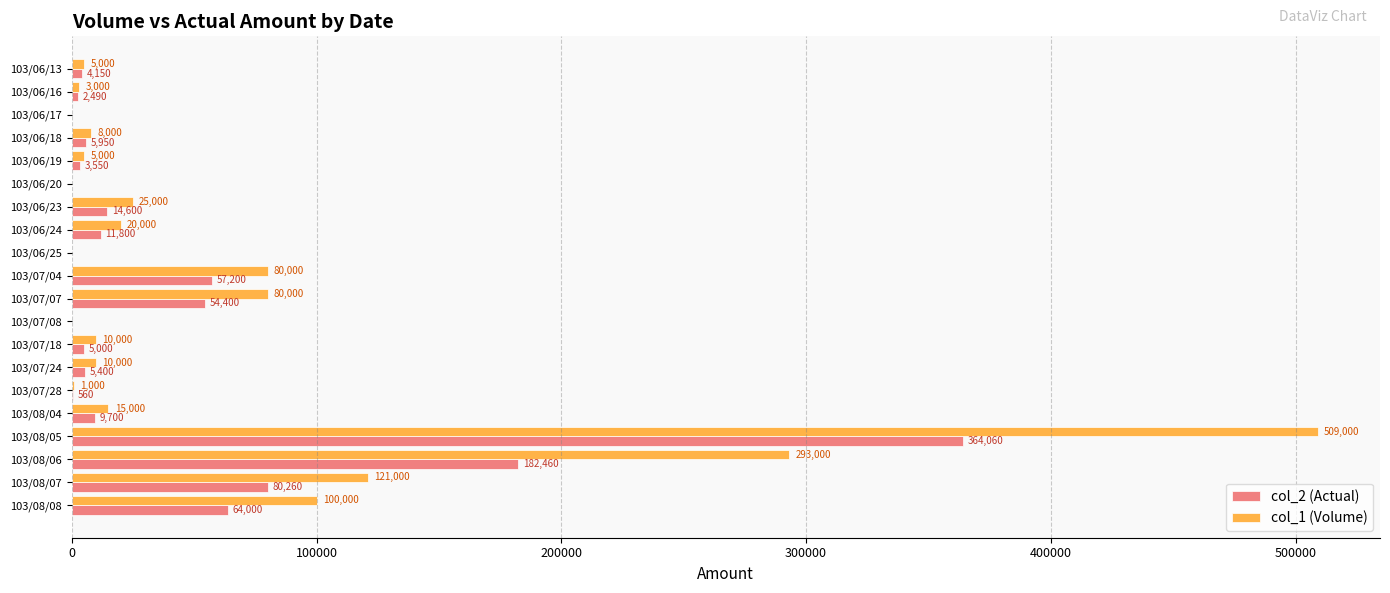

What is the approximate value of col_2 (Actual) at 103/08/04?

9700